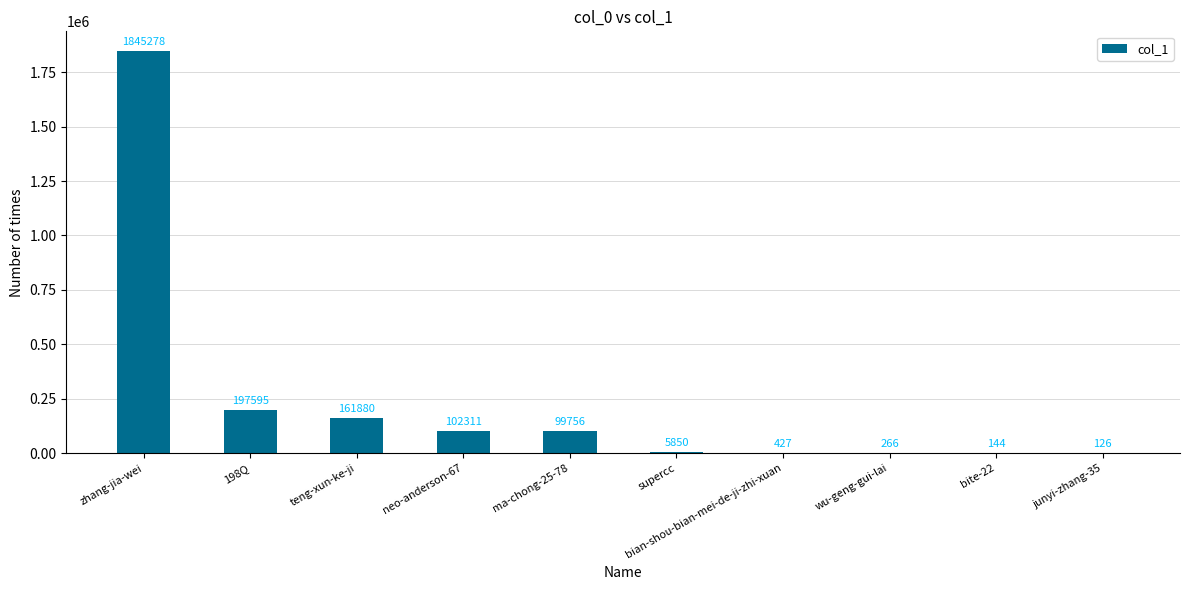

Where does the data first go above 99756?

zhang-jia-wei